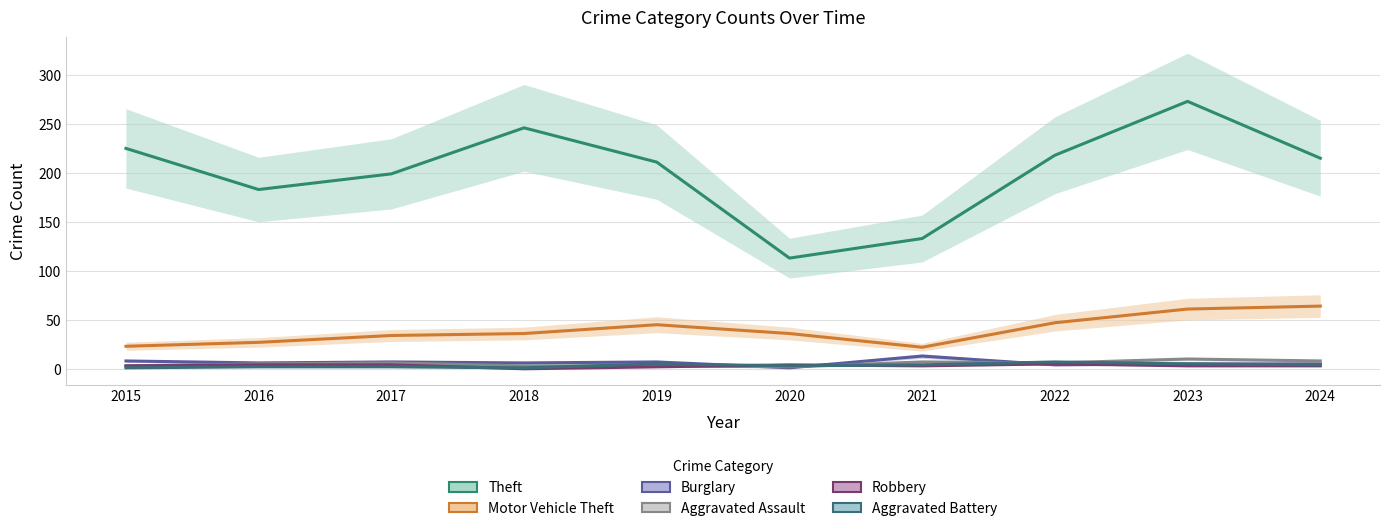

At how many categories does at least one series exceed 95?

10